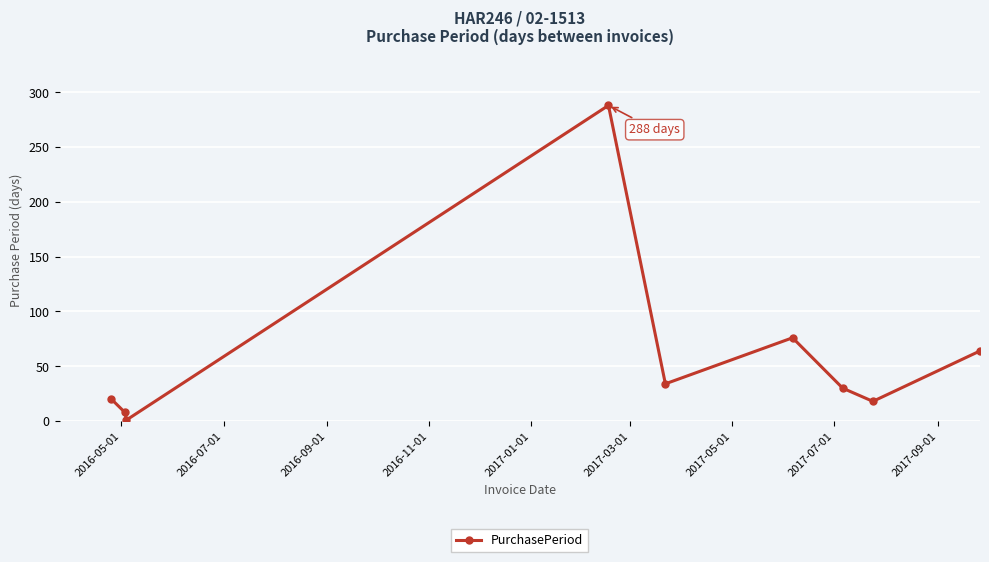

What is the difference between the maximum and minimum values?

287